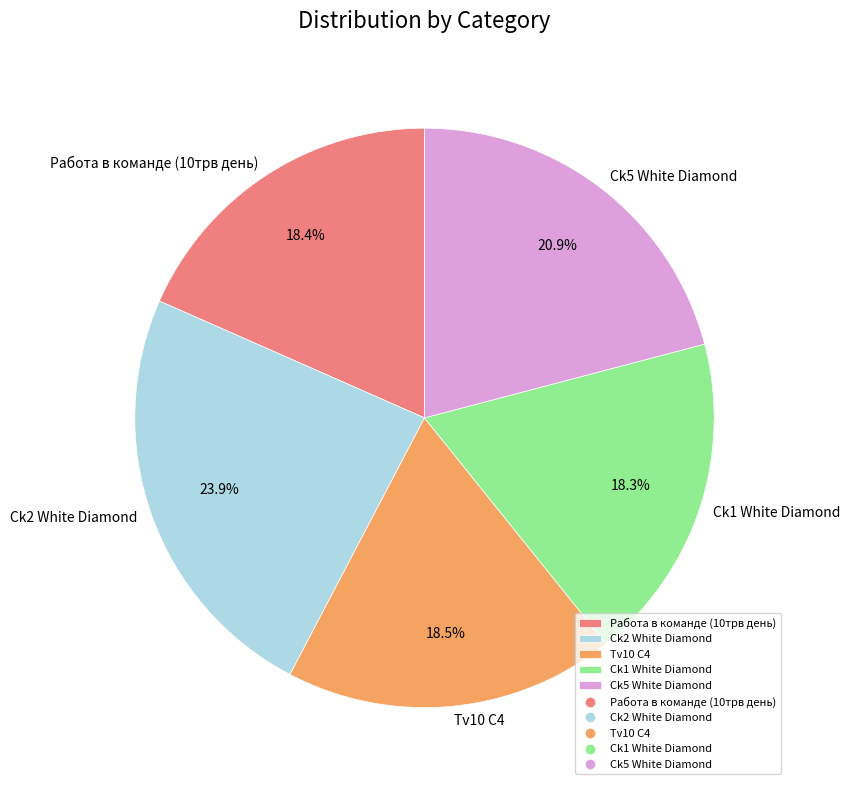

Is it true that Ck5 White Diamond is 29% of the pie?

False